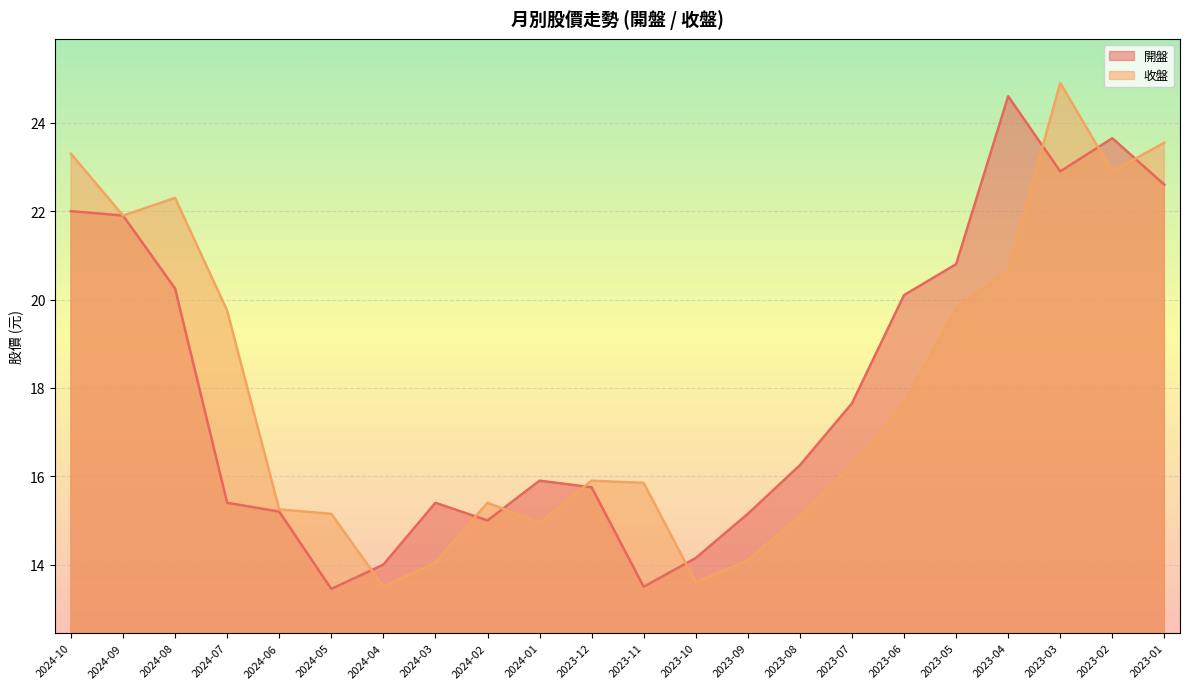

Where do 收盤 and 開盤 first cross each other?

2024-05 and 2024-04